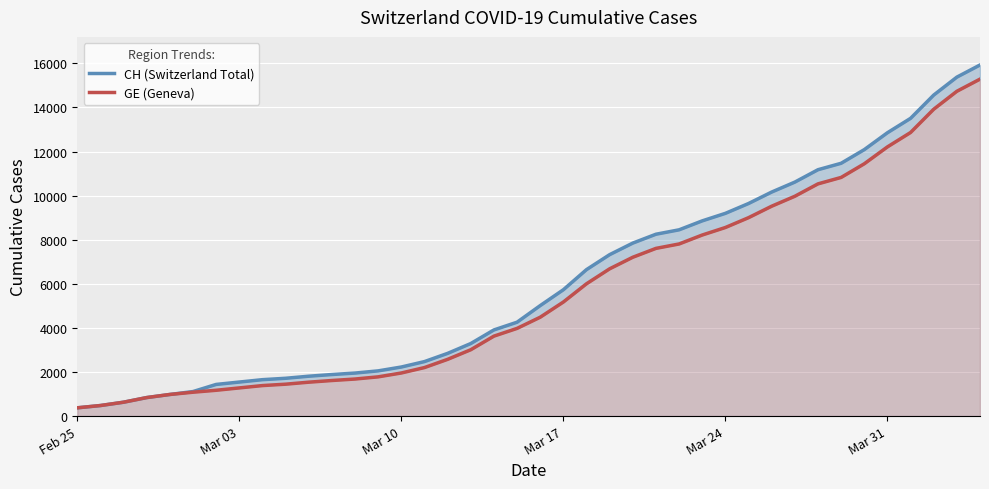

At how many categories does at least one series exceed 10999?

8